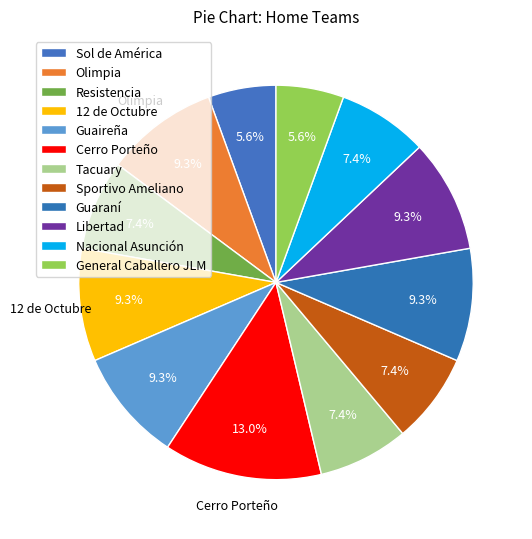

Which slice is the smallest?

Sol de América